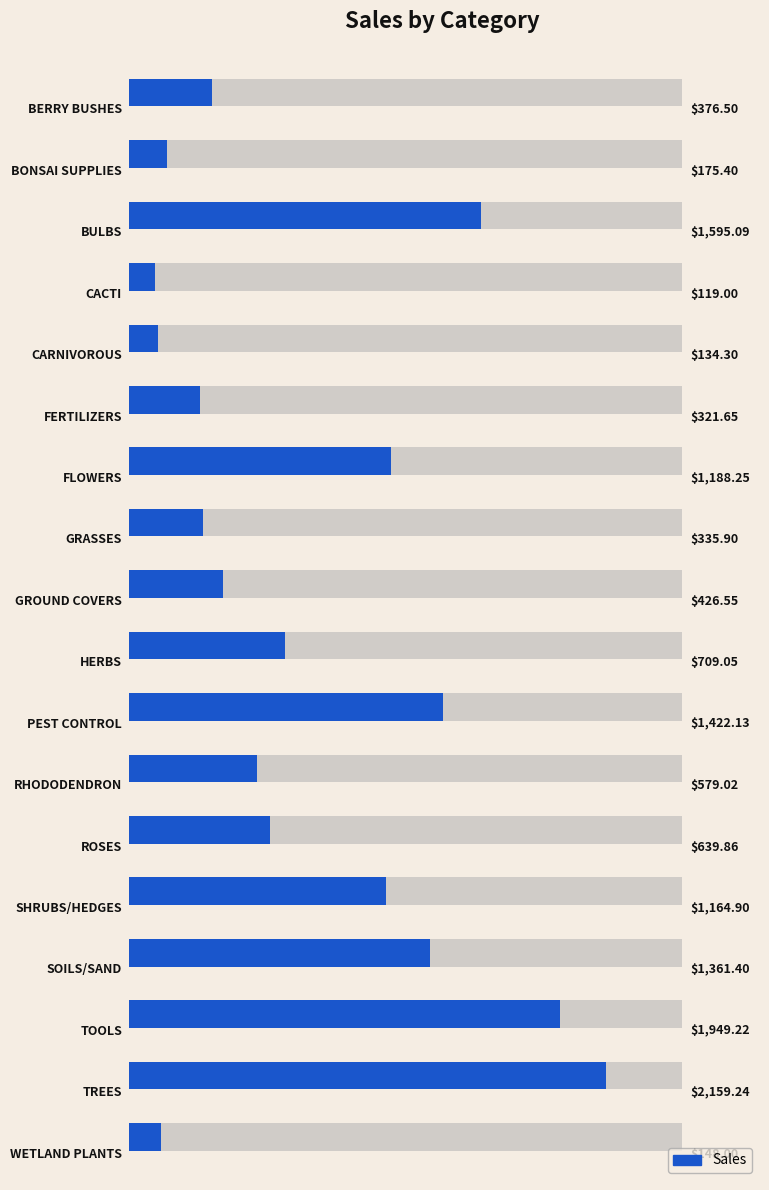

Are the bars horizontal?

Yes